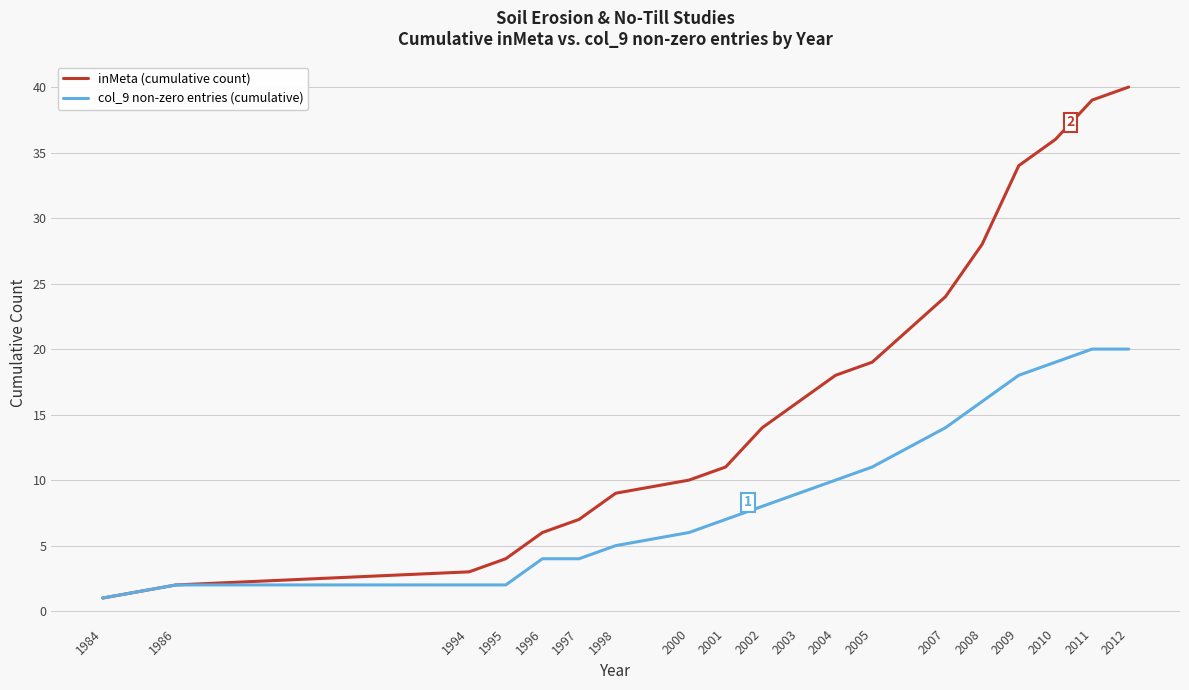

What is the difference between the col_9 non-zero entries (cumulative) values at 2002 and 2001?

1